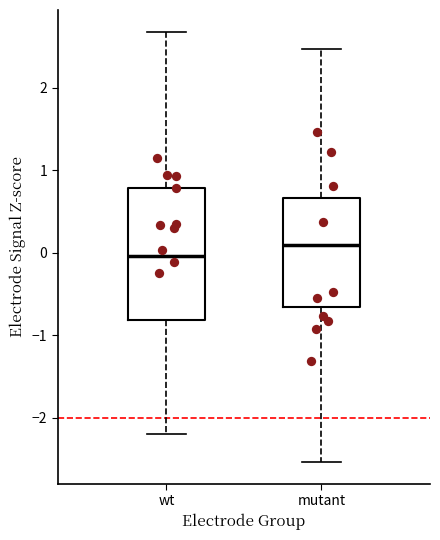

Which box has the highest median line?

mutant